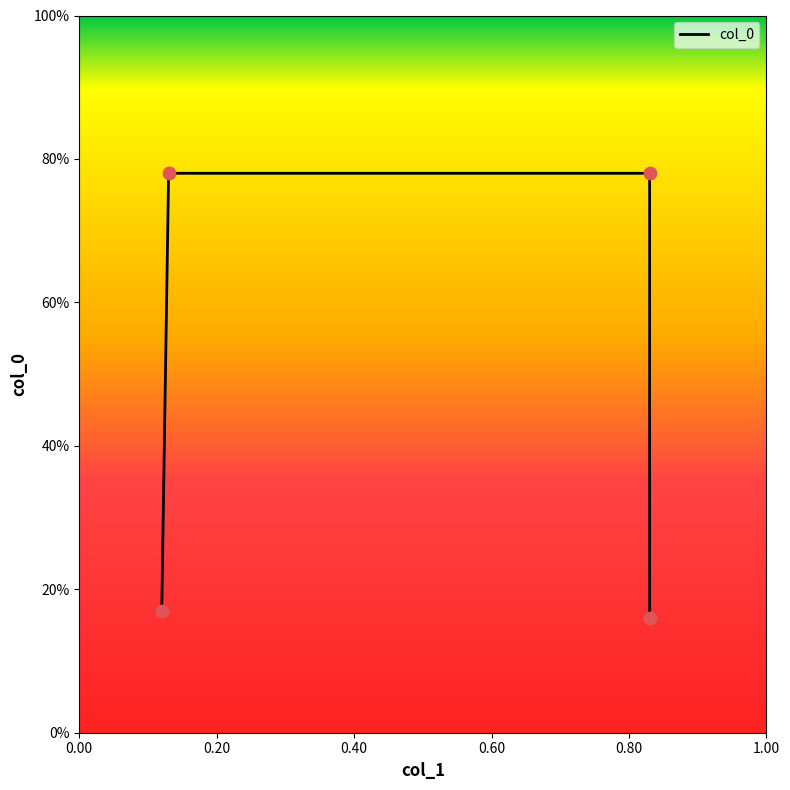

Between 0.13 and 0.83, which is larger?

0.13